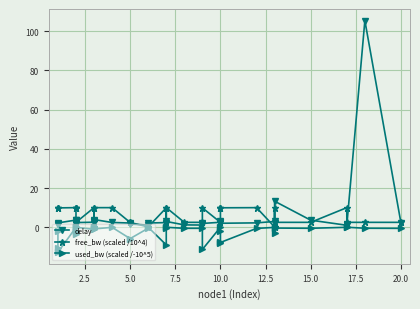

How many categories are shown in the chart?

37